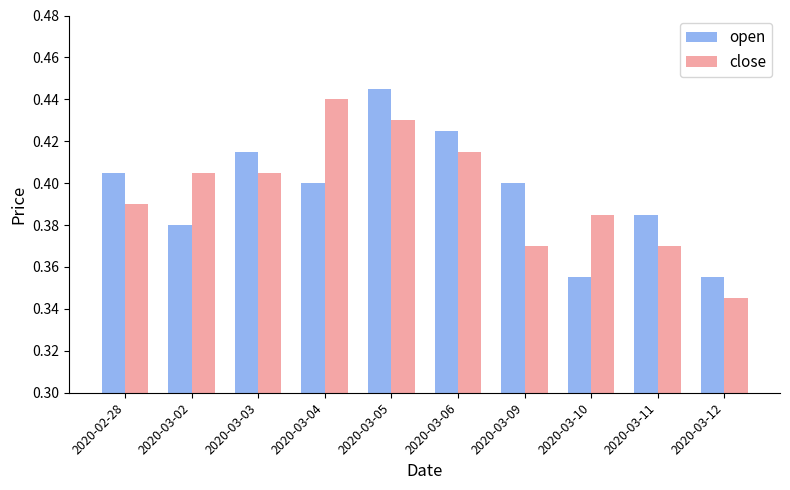

Which category has the highest value in the open series?

2020-03-05